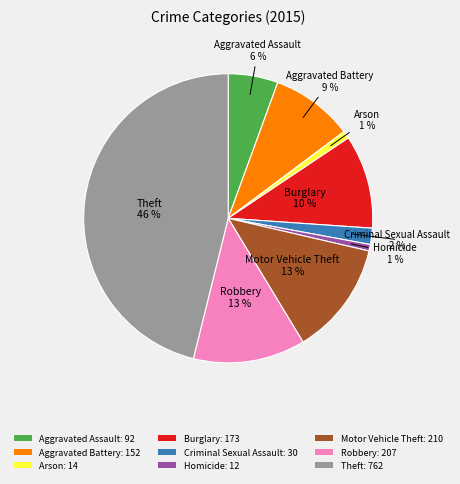

Do Criminal Sexual Assault and Aggravated Battery together represent more than half of the pie?

No